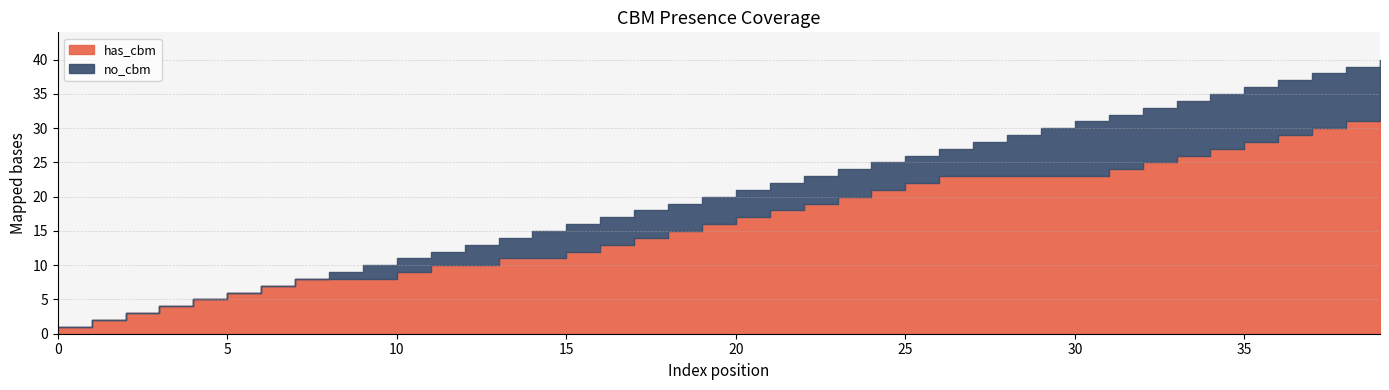

Rank the series by their average value, from highest to lowest.

has_cbm, no_cbm